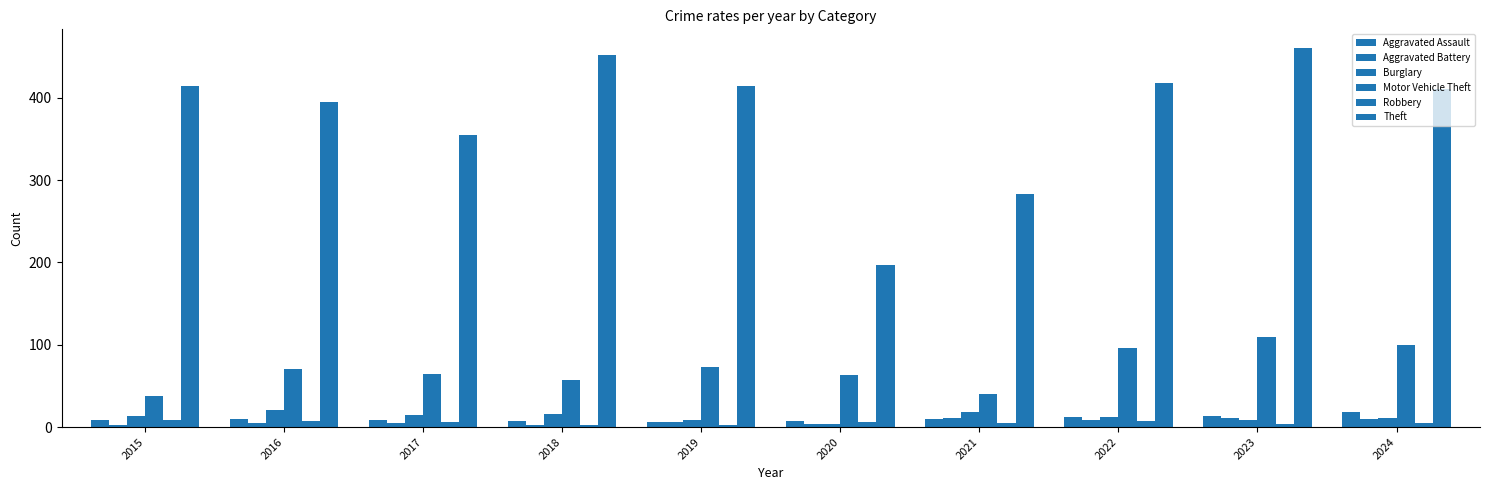

The Aggravated Assault series shows 6 at 2019. True or false?

True